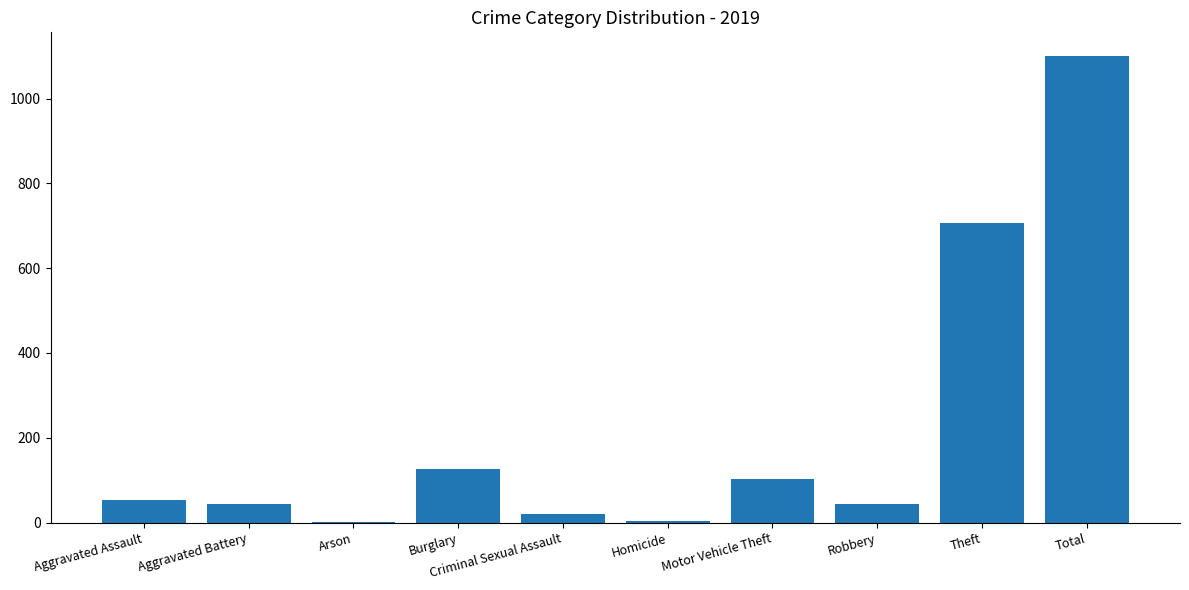

What is the sum of all values?

2202